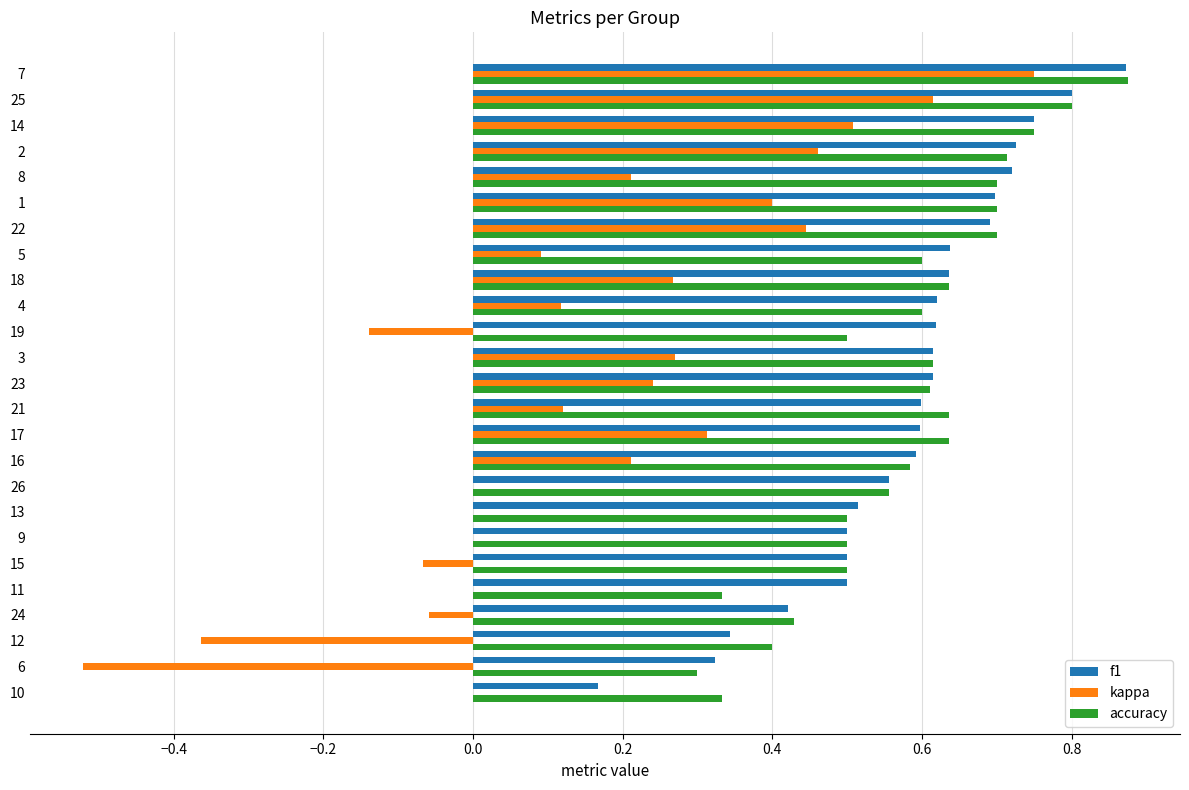

Between 12 and 16, which series saw the biggest shift?

kappa